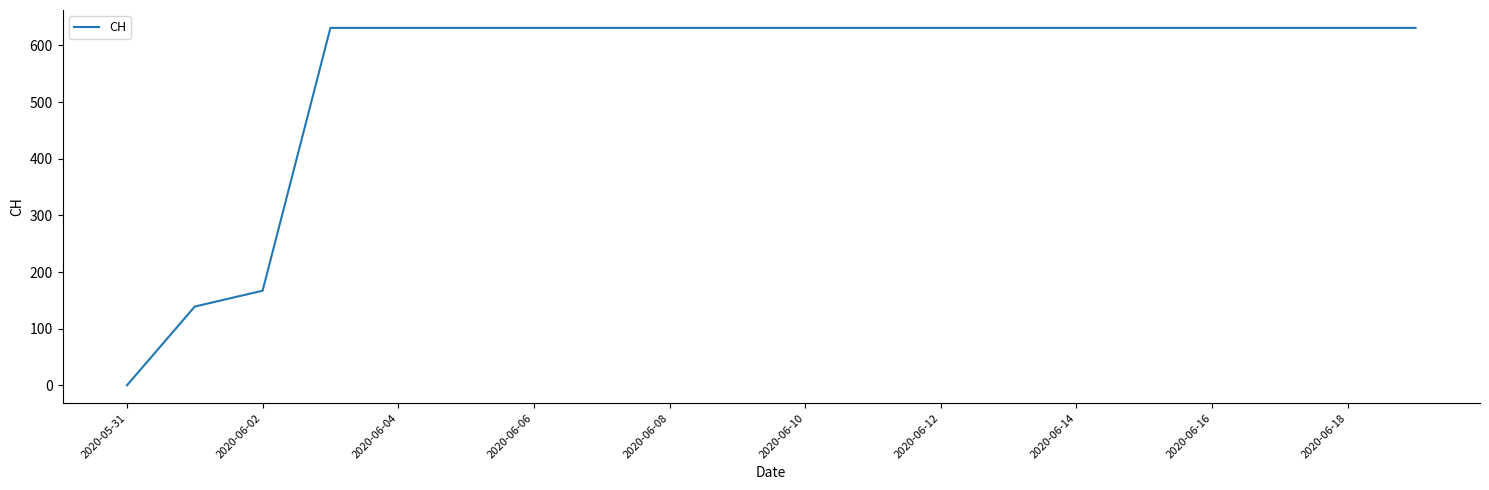

What is the greatest value displayed?

631